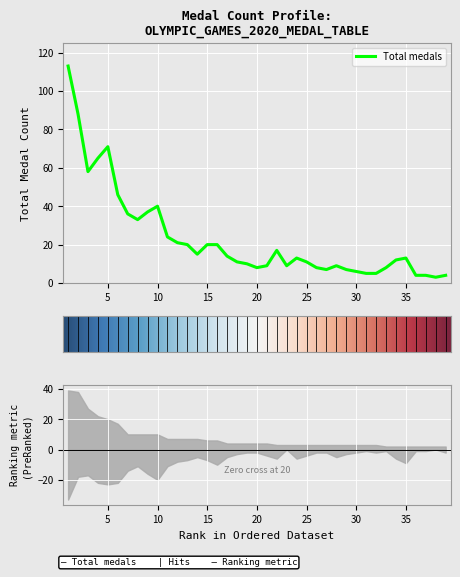

Is this an area chart (filled region under the line)?

No